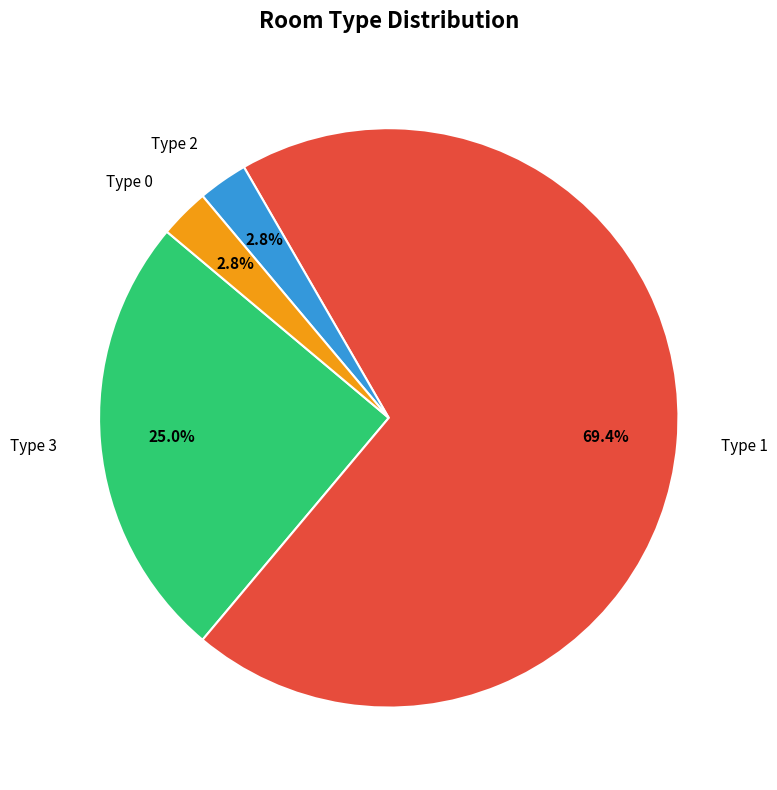

Which slice is the largest?

Type 1